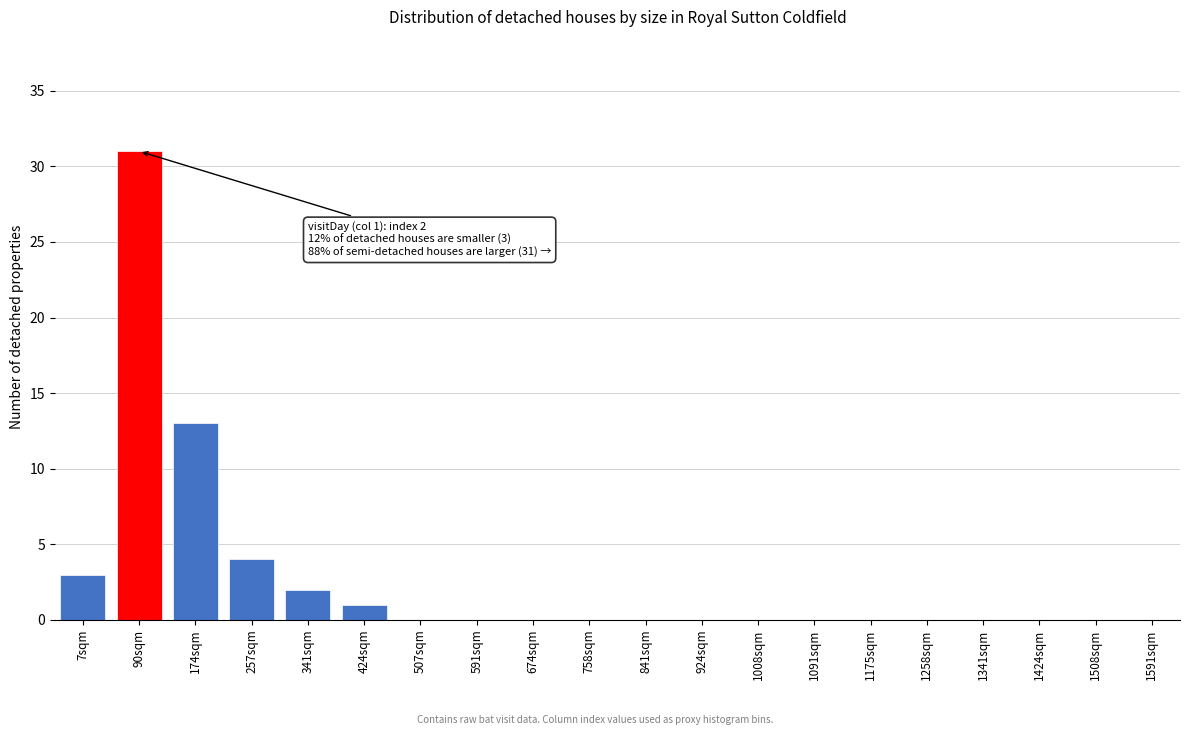

Reading left to right, list all the values displayed in this chart.

7sqm=3	90sqm=31	174sqm=13	257sqm=4	341sqm=2	424sqm=1	507sqm=0	591sqm=0	674sqm=0	758sqm=0	841sqm=0	924sqm=0	1008sqm=0	1091sqm=0	1175sqm=0	1258sqm=0	1341sqm=0	1424sqm=0	1508sqm=0	1591sqm=0